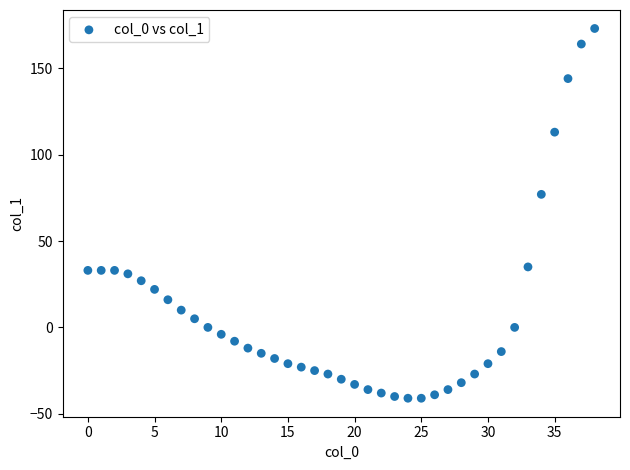

What Y value in the scatter plot is closest to 66?

77